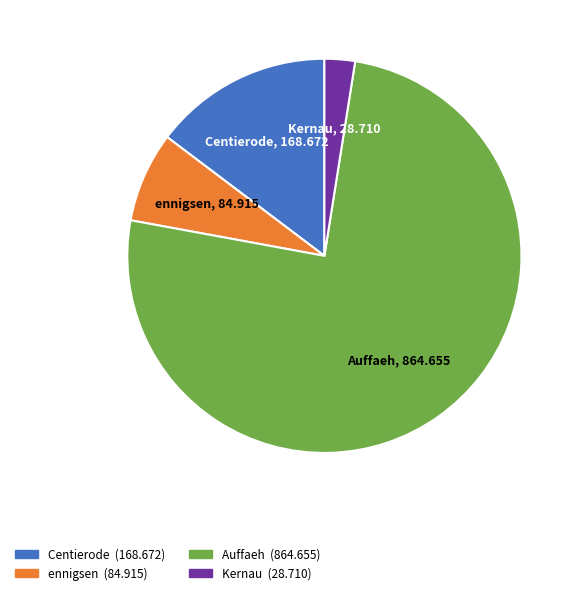

Which category has the biggest portion of the pie?

Auffaeh